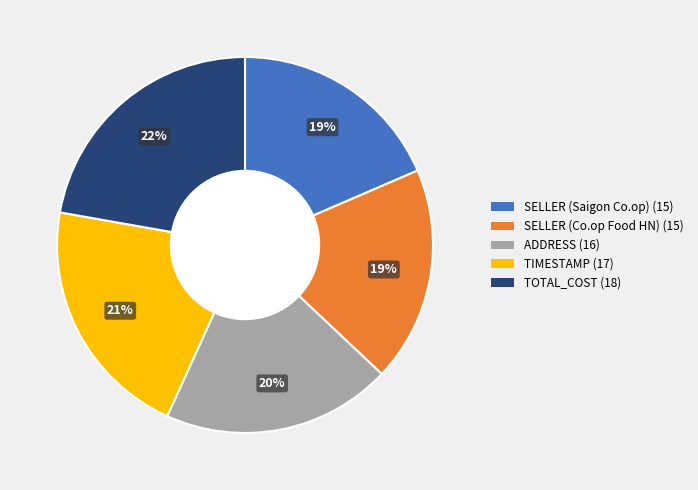

How many segments does this pie chart have?

5